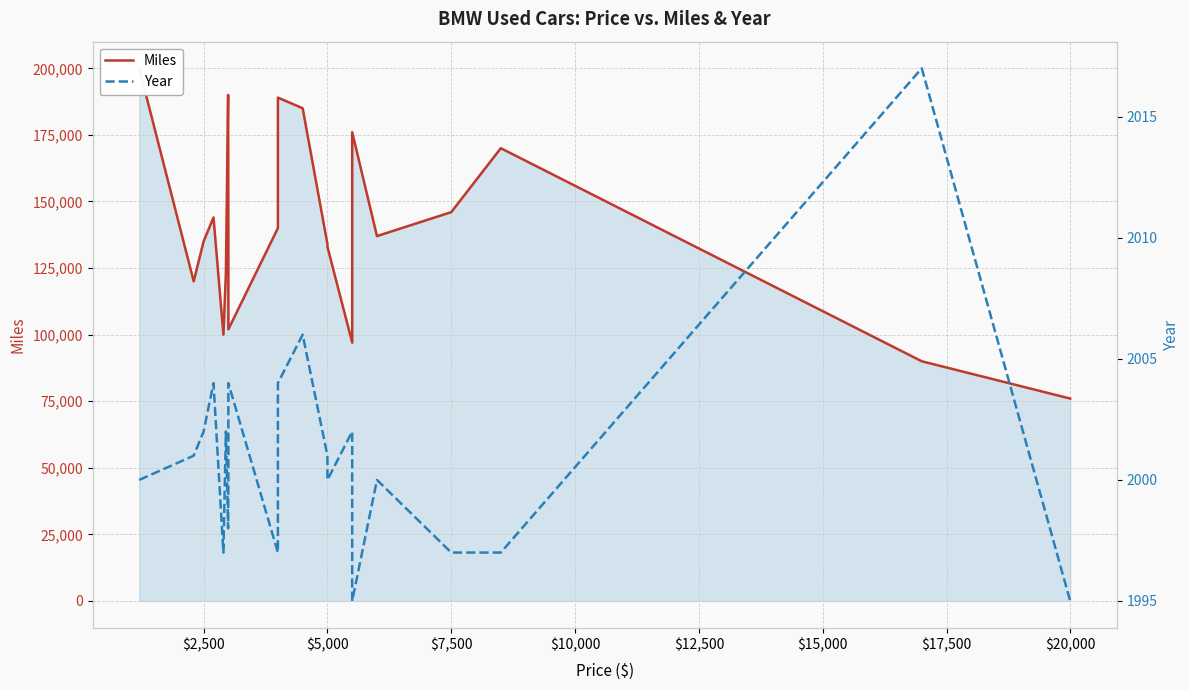

Rank the series at $2,500 from highest to lowest value.

Miles, Year